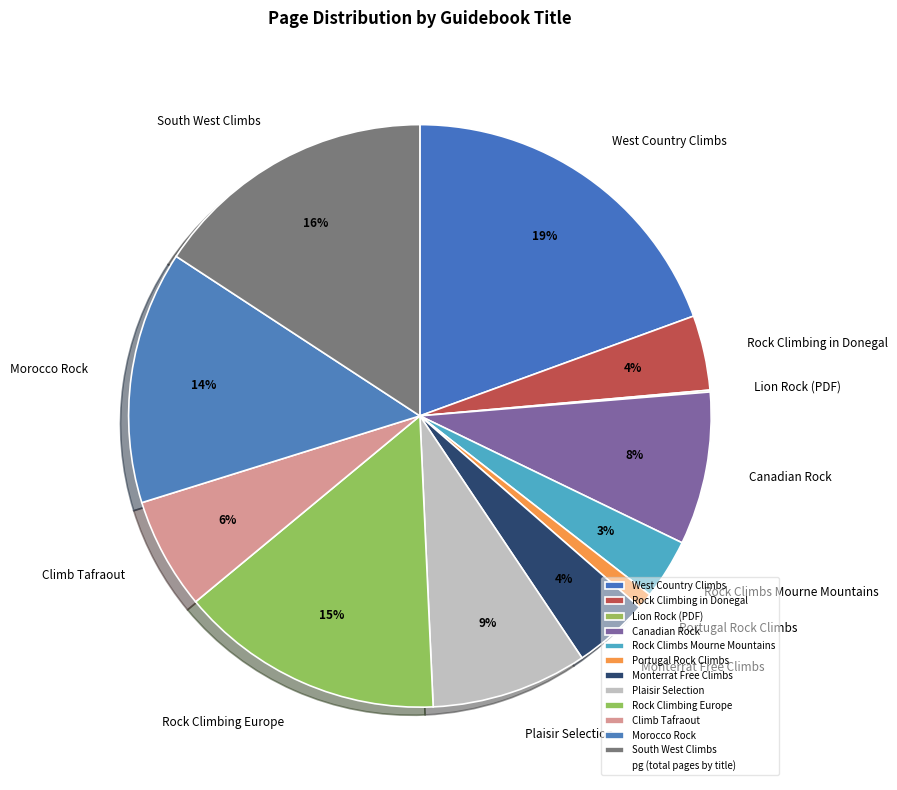

Between West Country Climbs and Rock Climbing in Donegal, which is larger?

West Country Climbs